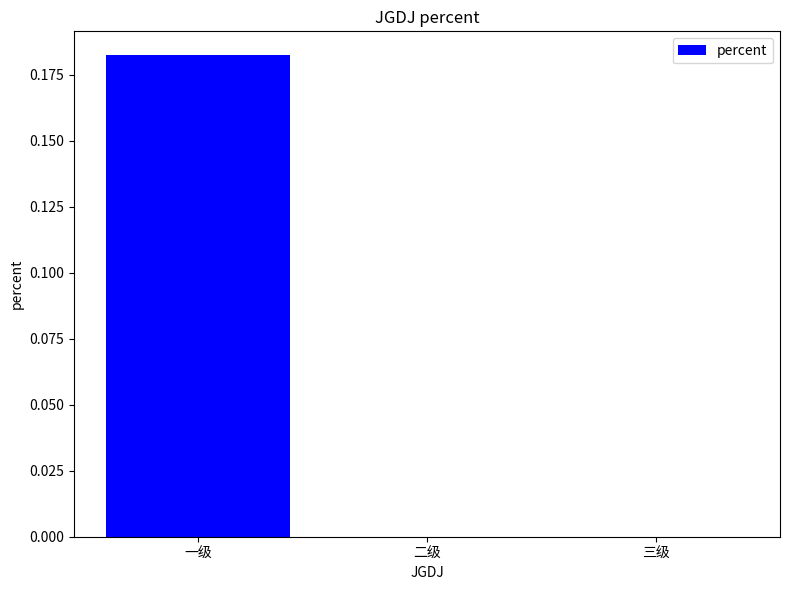

Which has a higher value, 三级 or 一级?

一级